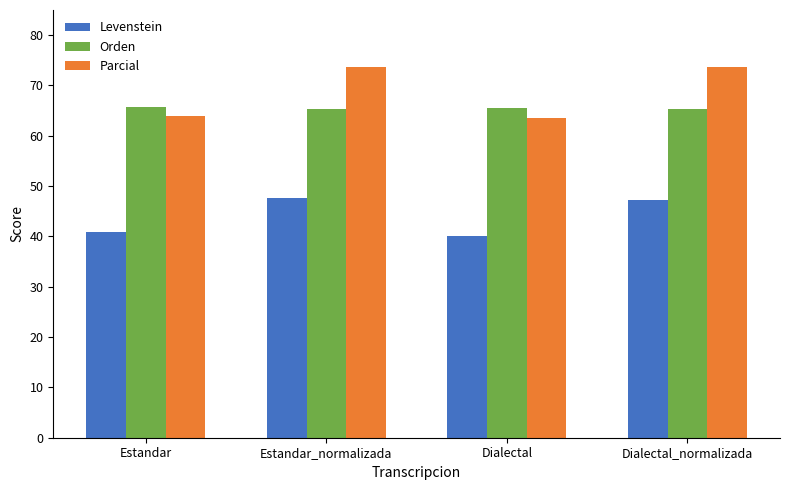

What is the label of the 1st bar from the right?

Dialectal_normalizada